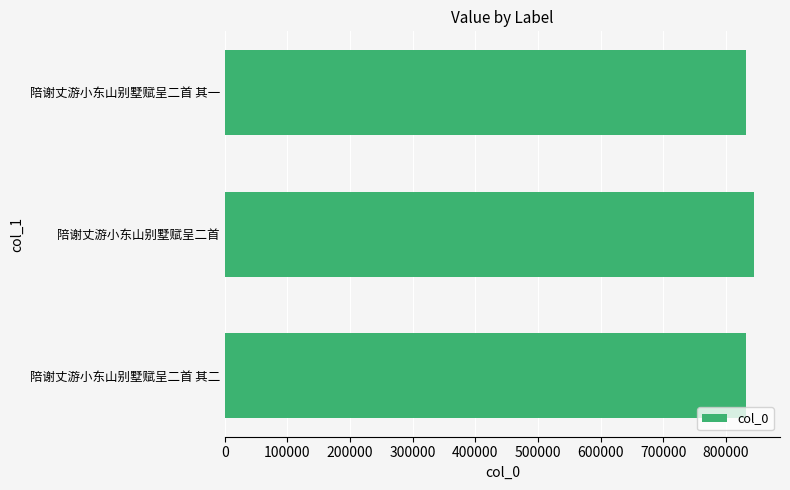

What is the average value?

835899